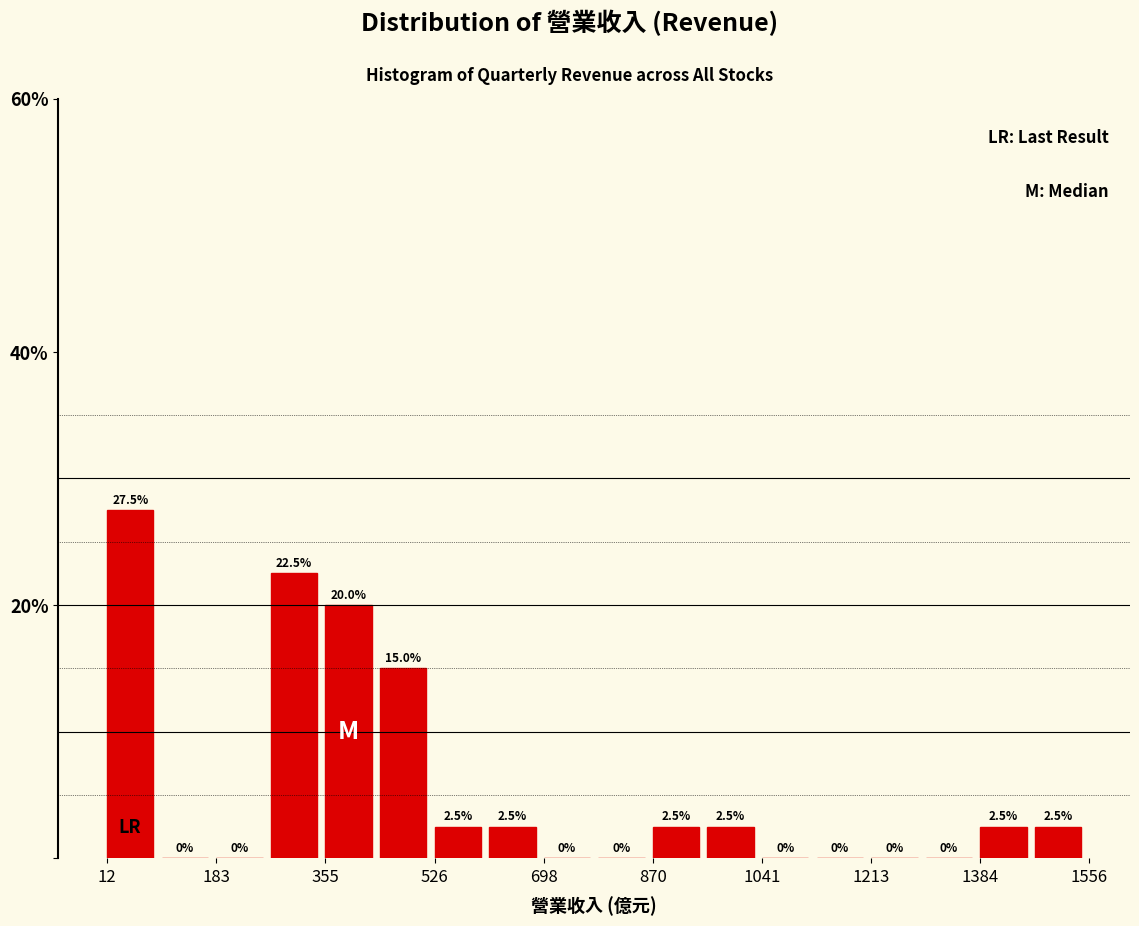

How tall is the bar that spans 960 to 1040 on the x-axis? The bar edges are not printed on the chart, so give them approximately, as read against the axis.

2.5